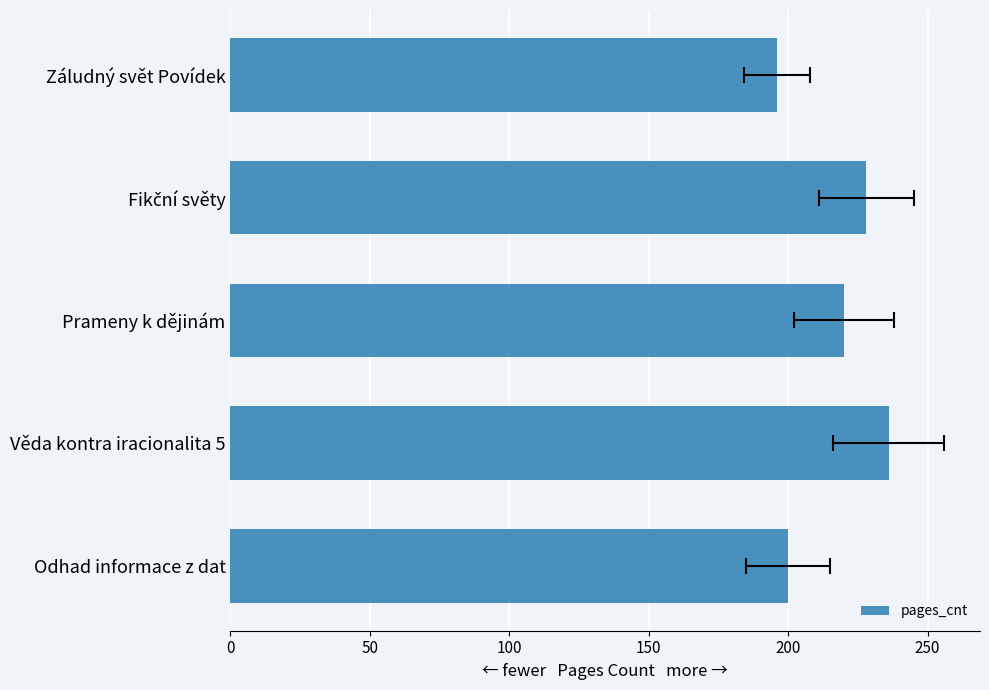

What is the value of the 2nd bar from the left?

236